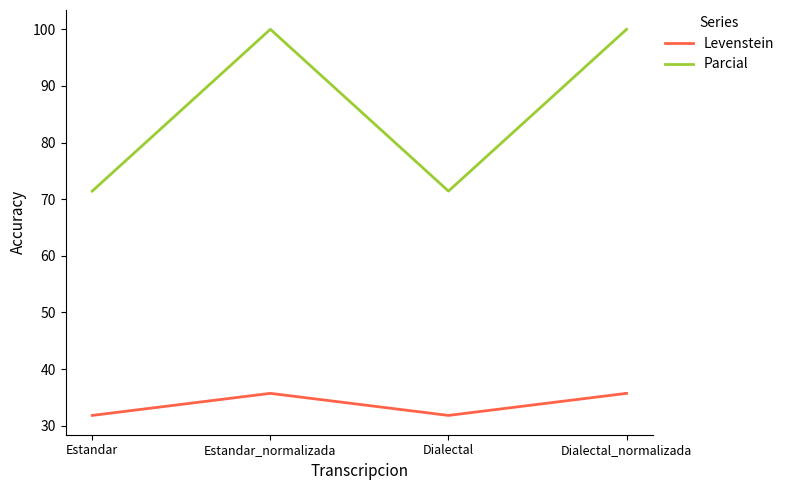

At which category does Parcial reach its first local valley?

Dialectal